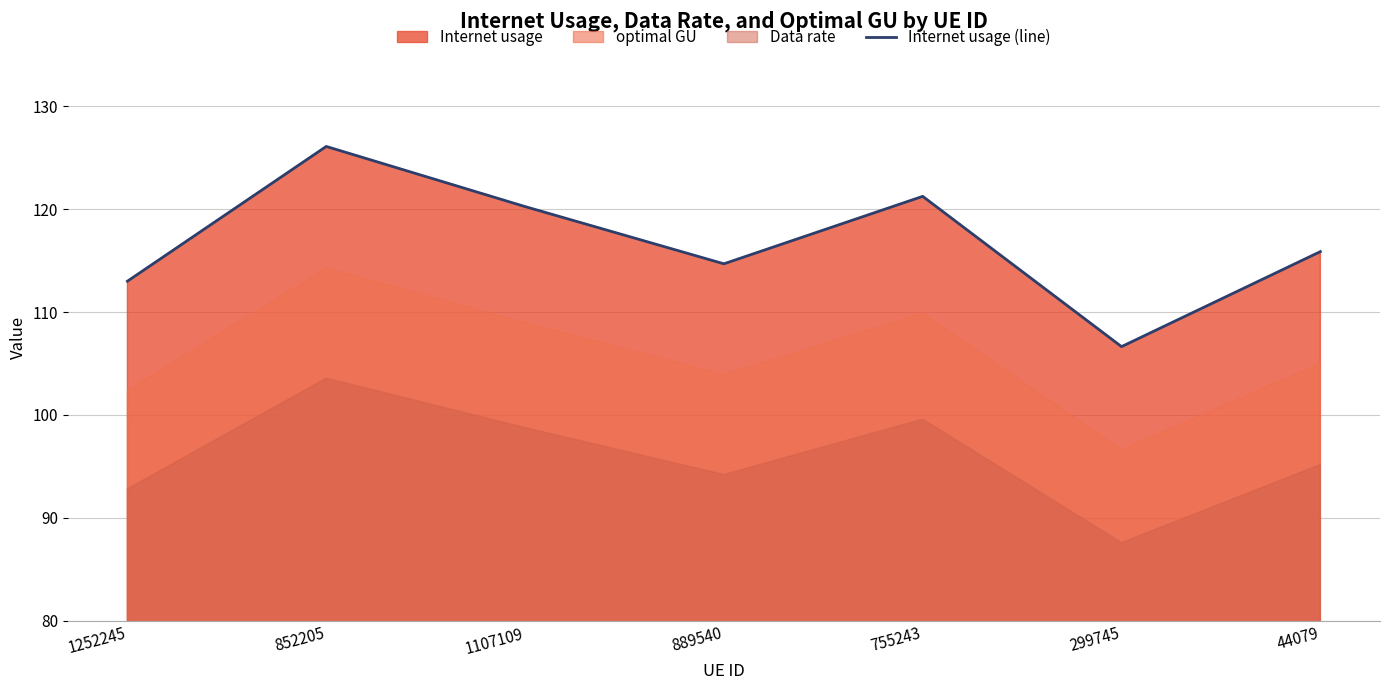

What position from the left is 889540?

4